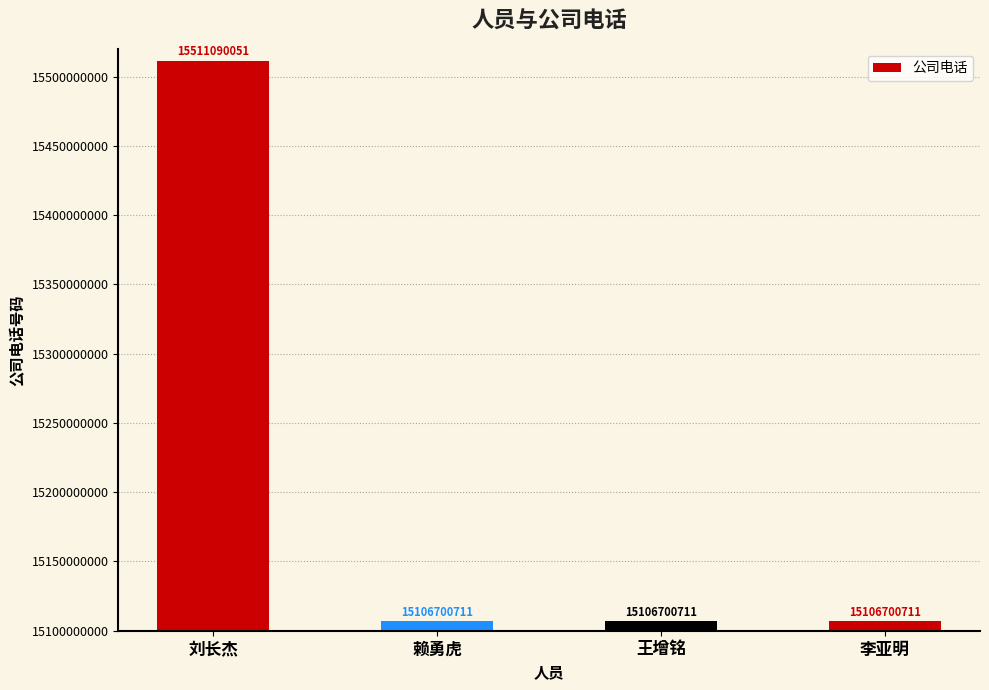

Reading right to left, what are all the values shown in this chart?

15106700711	15106700711	15106700711	15511090051